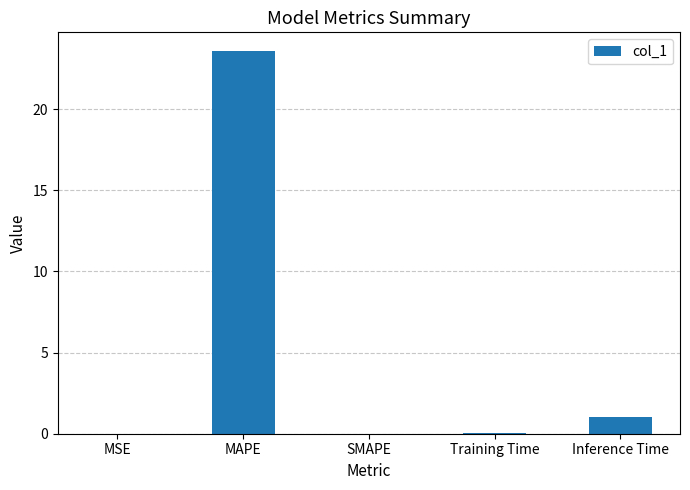

What is the sum of the values at MSE and Training Time?

0.1